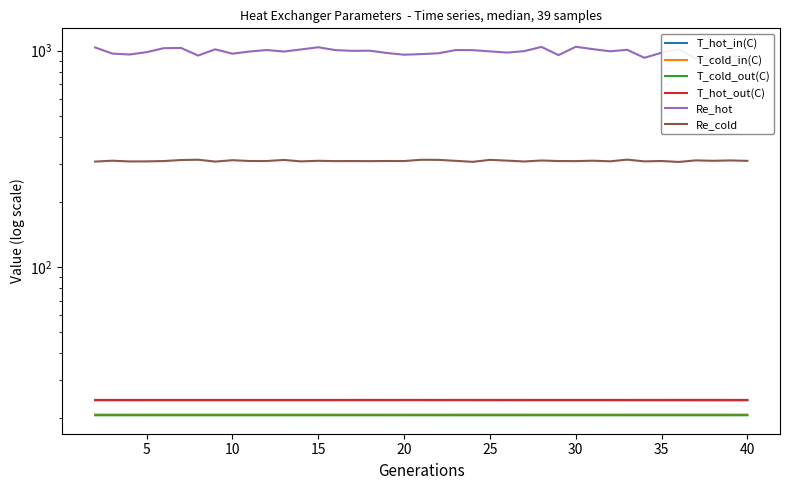

Where is T_hot_out(C) nearest to the value 24?

25